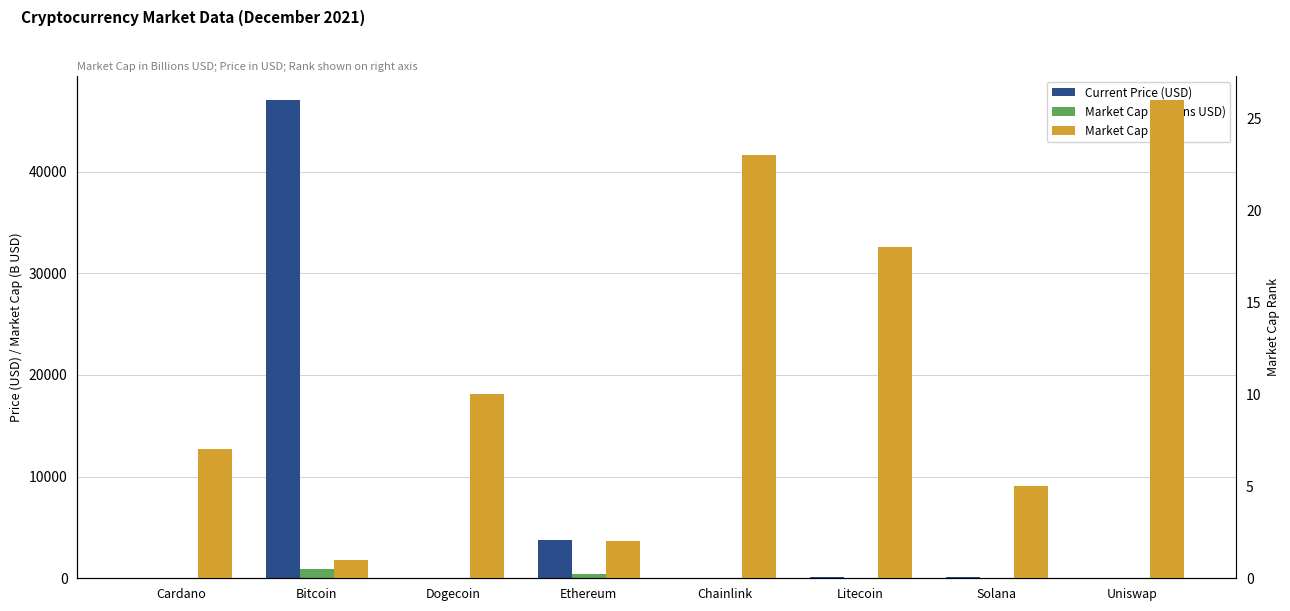

How many data points in Market Cap (Billions USD) are less than 39?

4